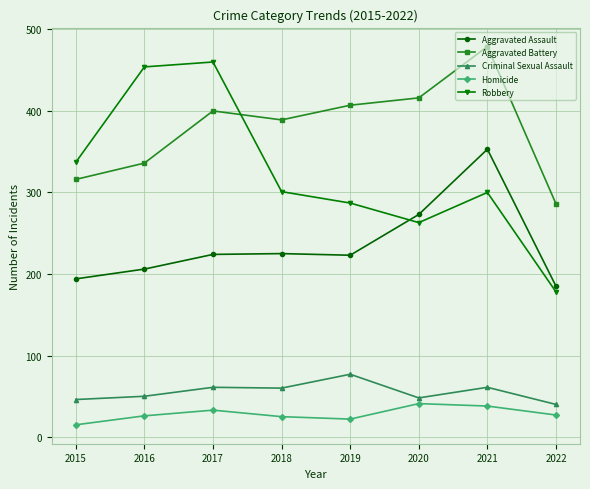

At 2017, list the series in order from smallest to largest.

Homicide, Criminal Sexual Assault, Aggravated Assault, Aggravated Battery, Robbery